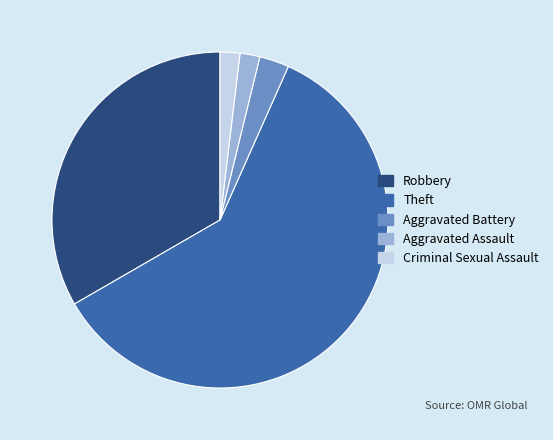

Combined, do Robbery and Theft account for over 50%?

Yes